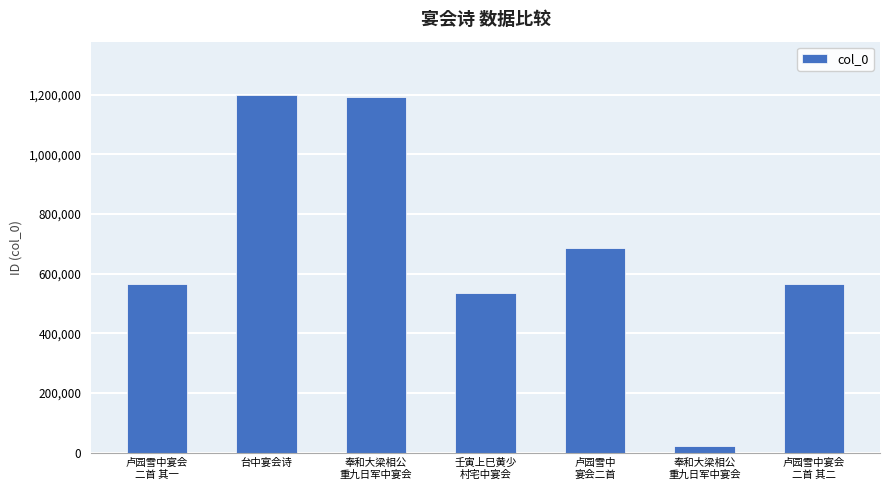

Reading left to right, what are all the values shown in this chart?

565211	1198413	1192018	535546	687514	22443	565212